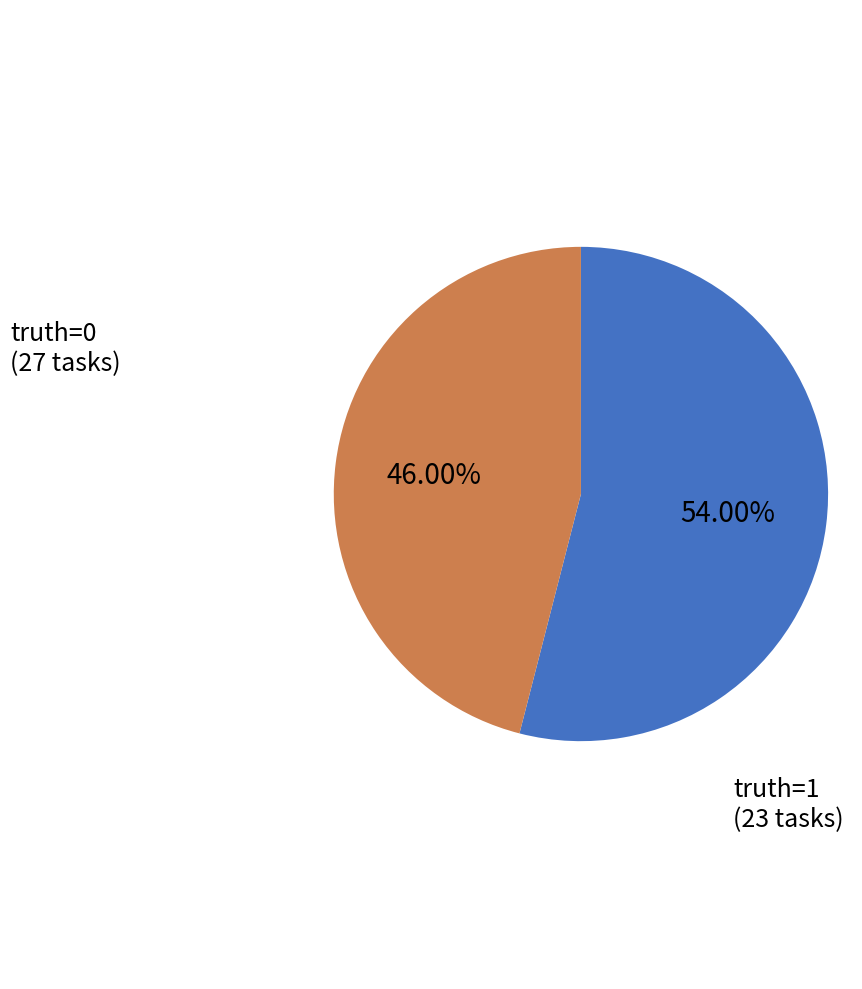

Is there a majority slice in this chart?

Yes